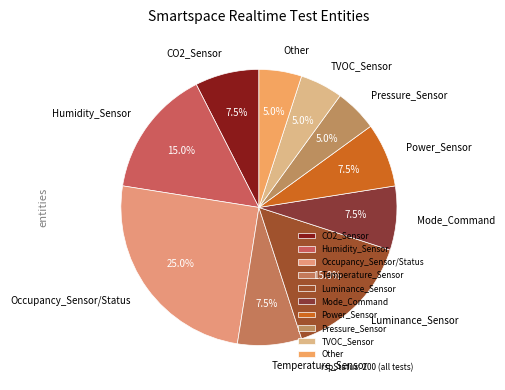

Does Other represent more than half of the total?

No